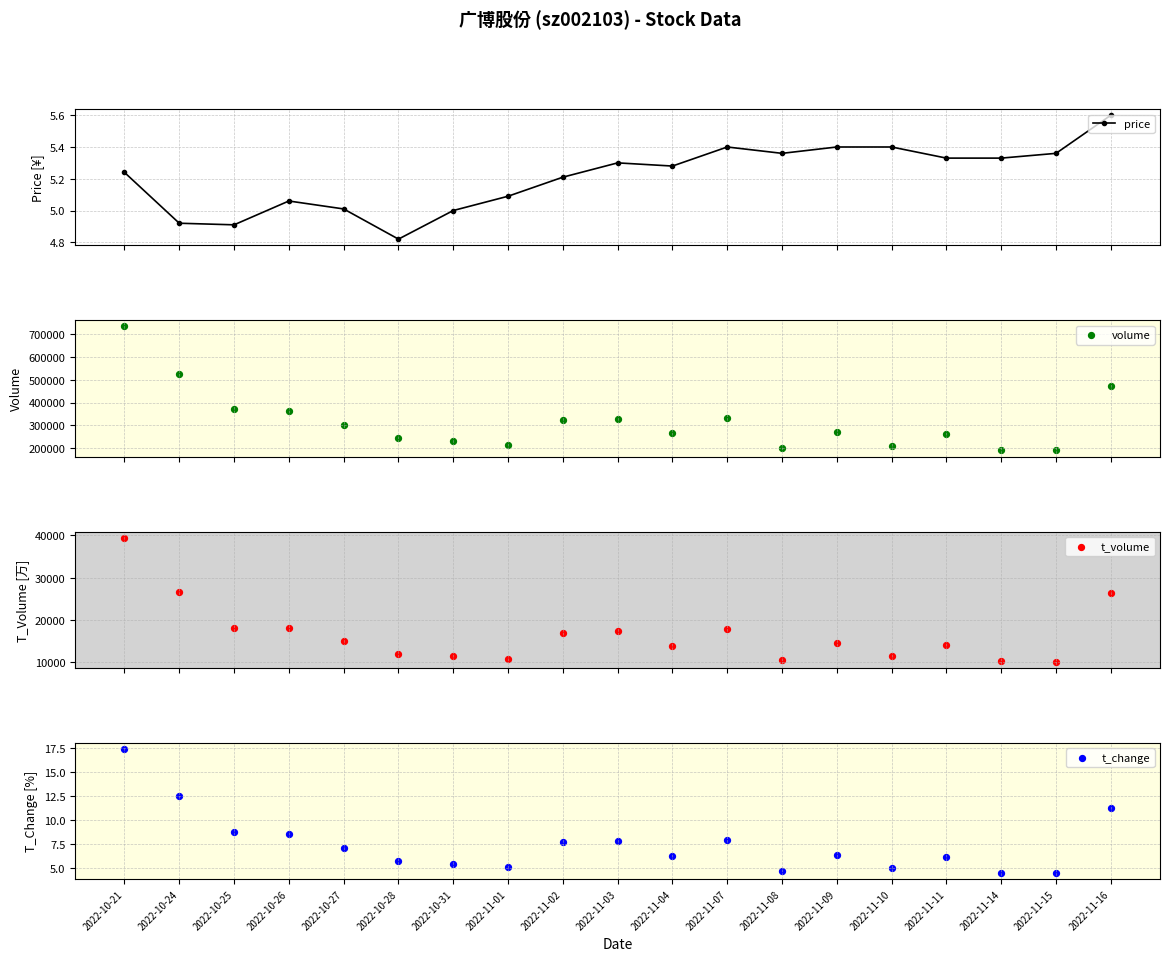

Which series has the largest Y range (max minus min)?

volume